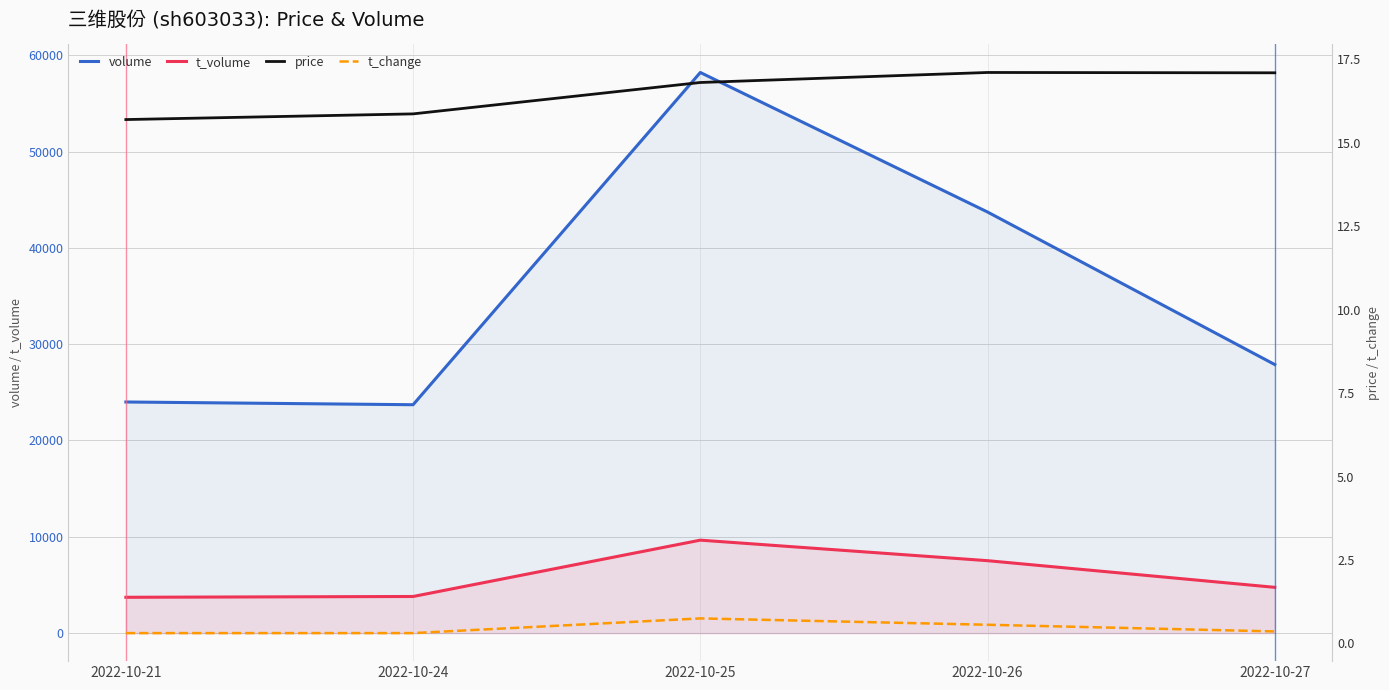

Reading right to left, what are all the values shown in this chart?

volume: 2022-10-27=27884.0	2022-10-26=43722.0	2022-10-25=58210.0	2022-10-24=23713.0	2022-10-21=23997.0
t_volume: 2022-10-27=4753.0	2022-10-26=7521.0	2022-10-25=9652.0	2022-10-24=3802.0	2022-10-21=3720.0
price: 2022-10-27=17.1	2022-10-26=17.1	2022-10-25=16.8	2022-10-24=15.9	2022-10-21=15.7
t_change: 2022-10-27=0.4	2022-10-26=0.6	2022-10-25=0.8	2022-10-24=0.3	2022-10-21=0.3